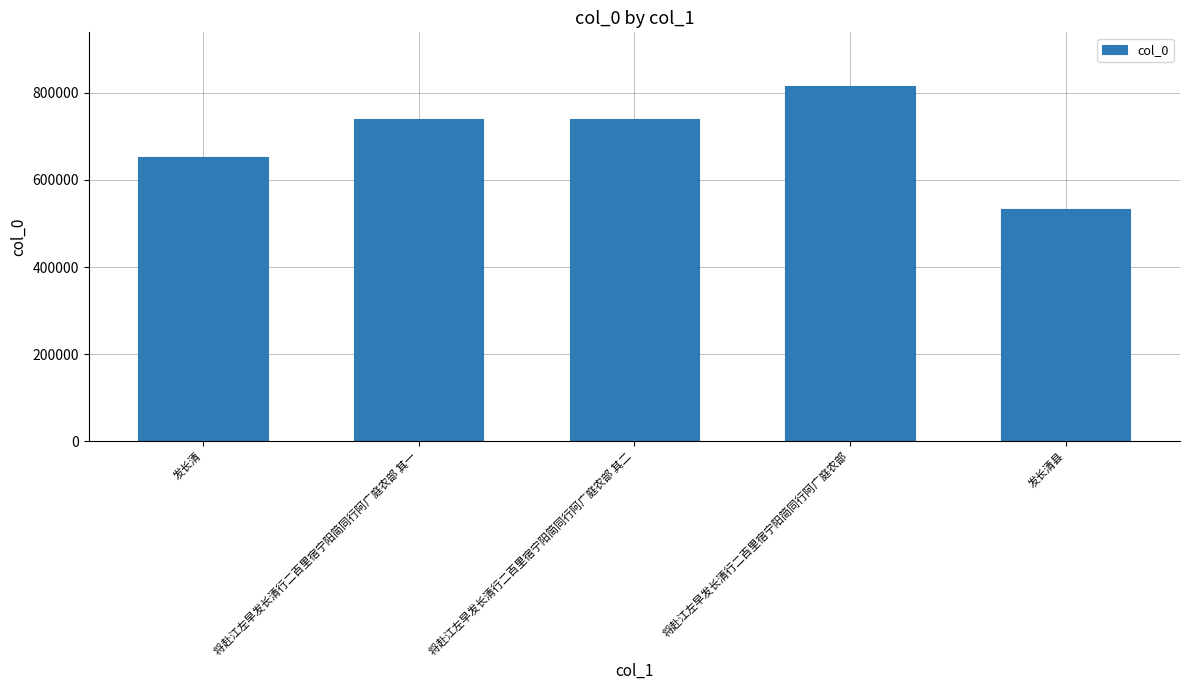

What is the minimum value shown in the chart?

533295